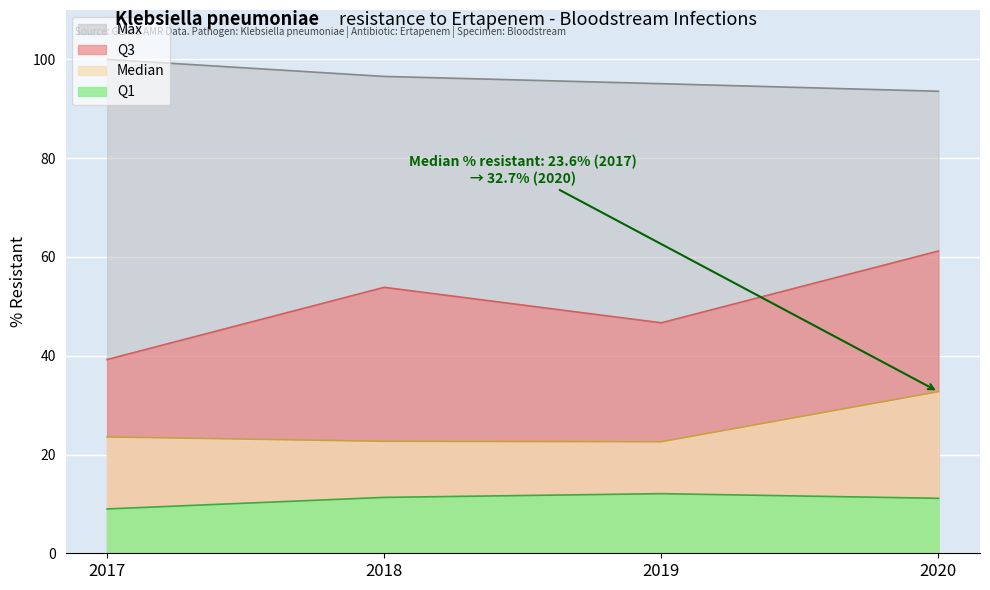

The Q3 series shows 46.7 at 2019. True or false?

True